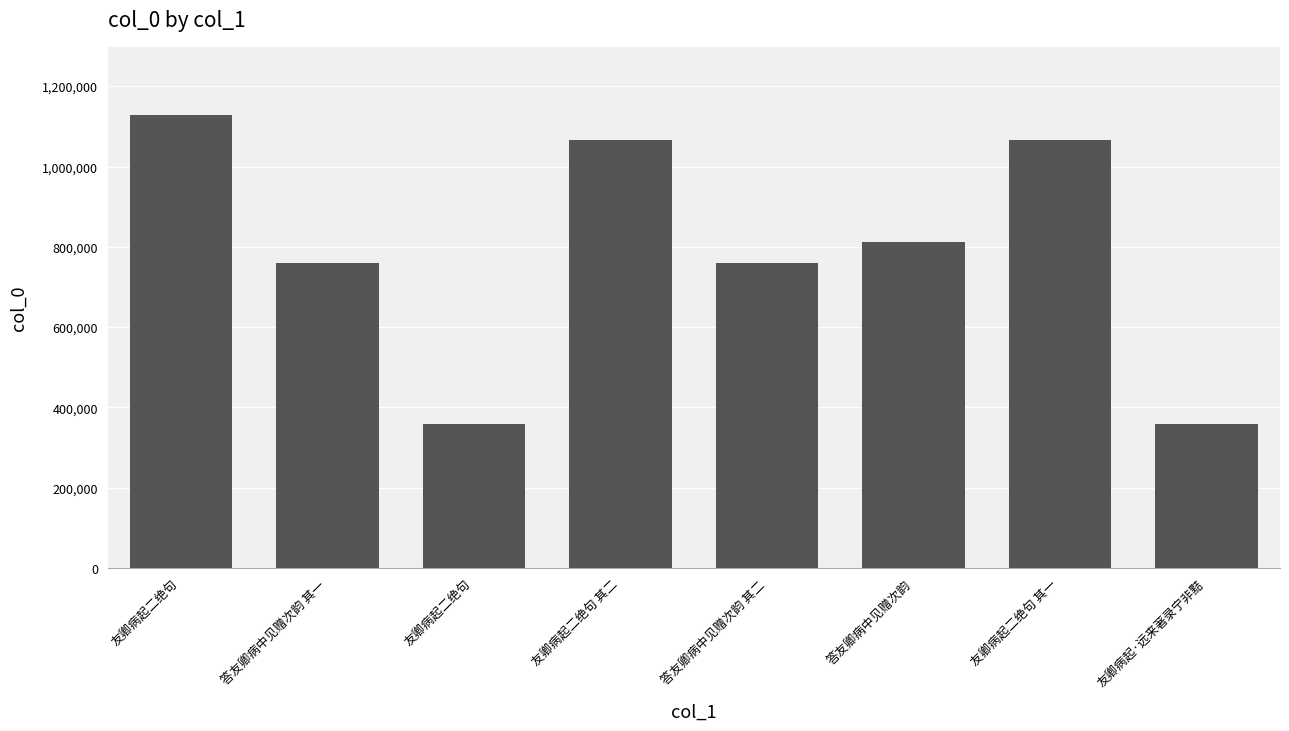

Which label corresponds to the largest value in the chart?

友卿病起二绝句